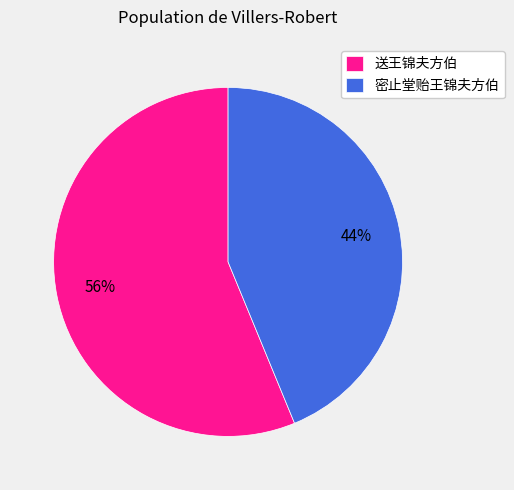

To the nearest percent, what is the difference between the largest and smallest slice percentages?

12%